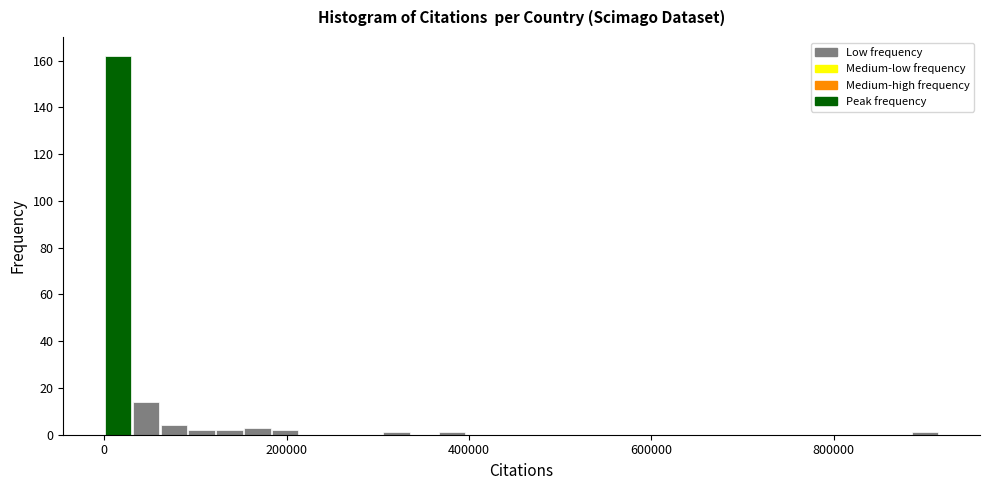

Around what value on the x-axis is the tallest bar? Give the approximate position of its centre, as read against the axis.

20000